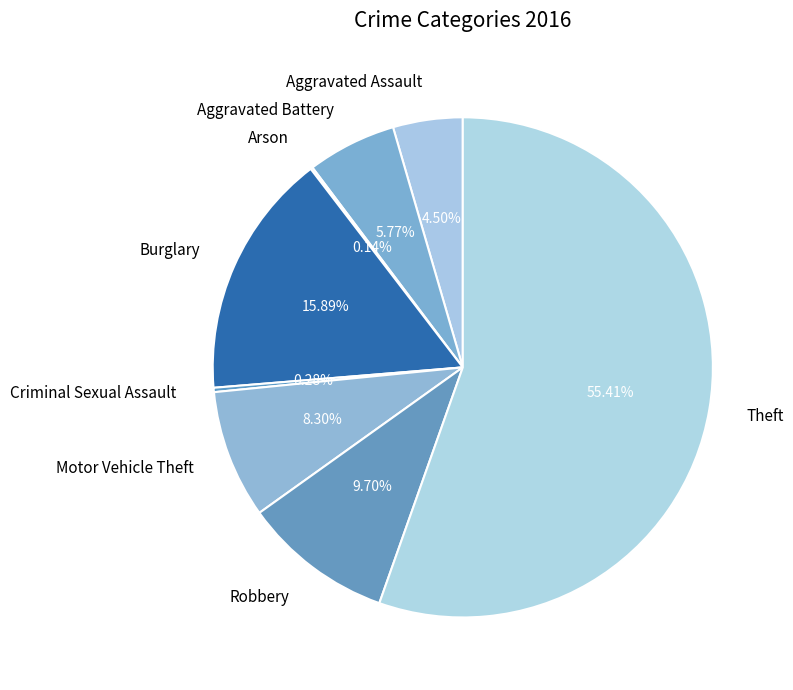

Is there a majority slice in this chart?

Yes